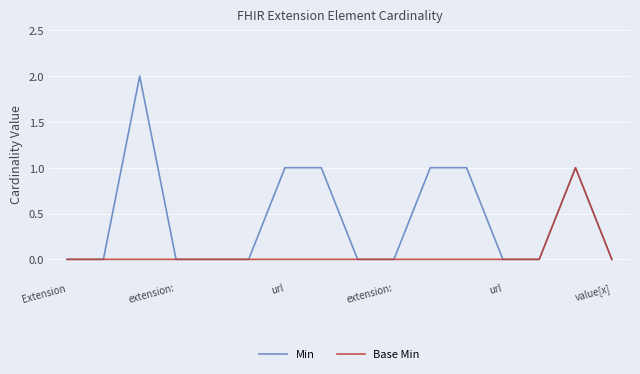

Which series has the largest total across all categories?

Min